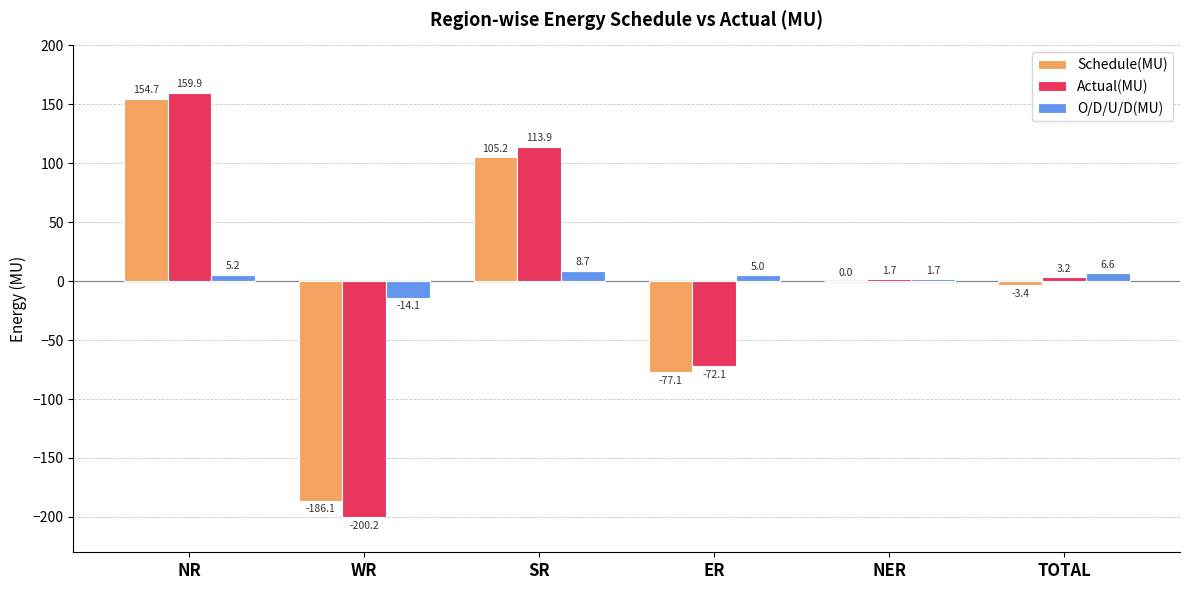

Which series has the widest spread of values?

Actual(MU)